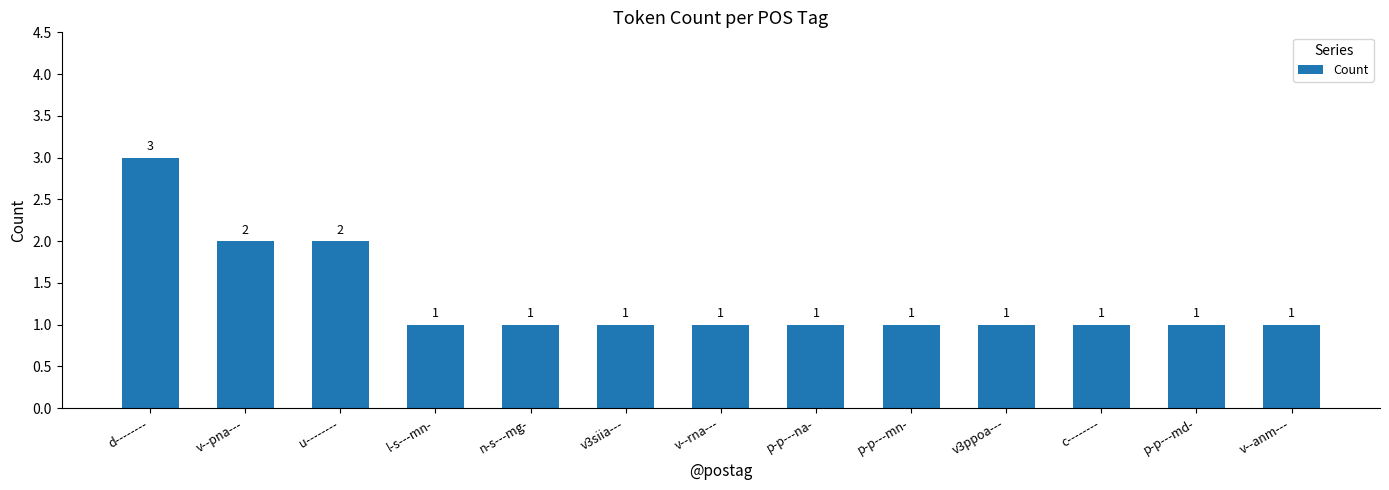

What is the ratio of the value at l-s---mn- to the value at n-s---mg-?

1.0